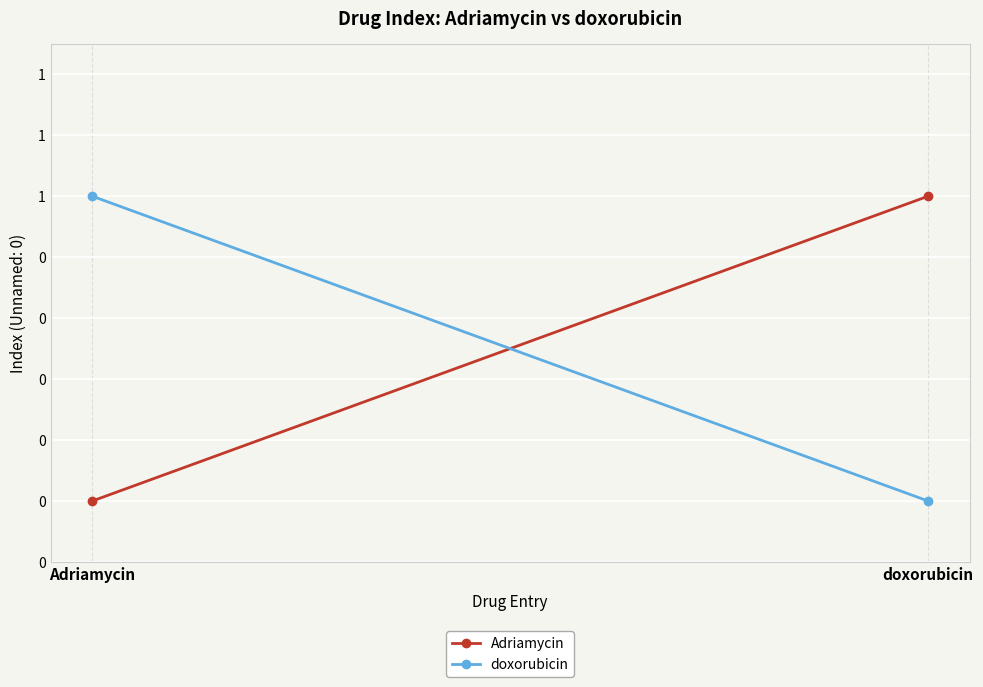

What is the sum of all Adriamycin values?

1